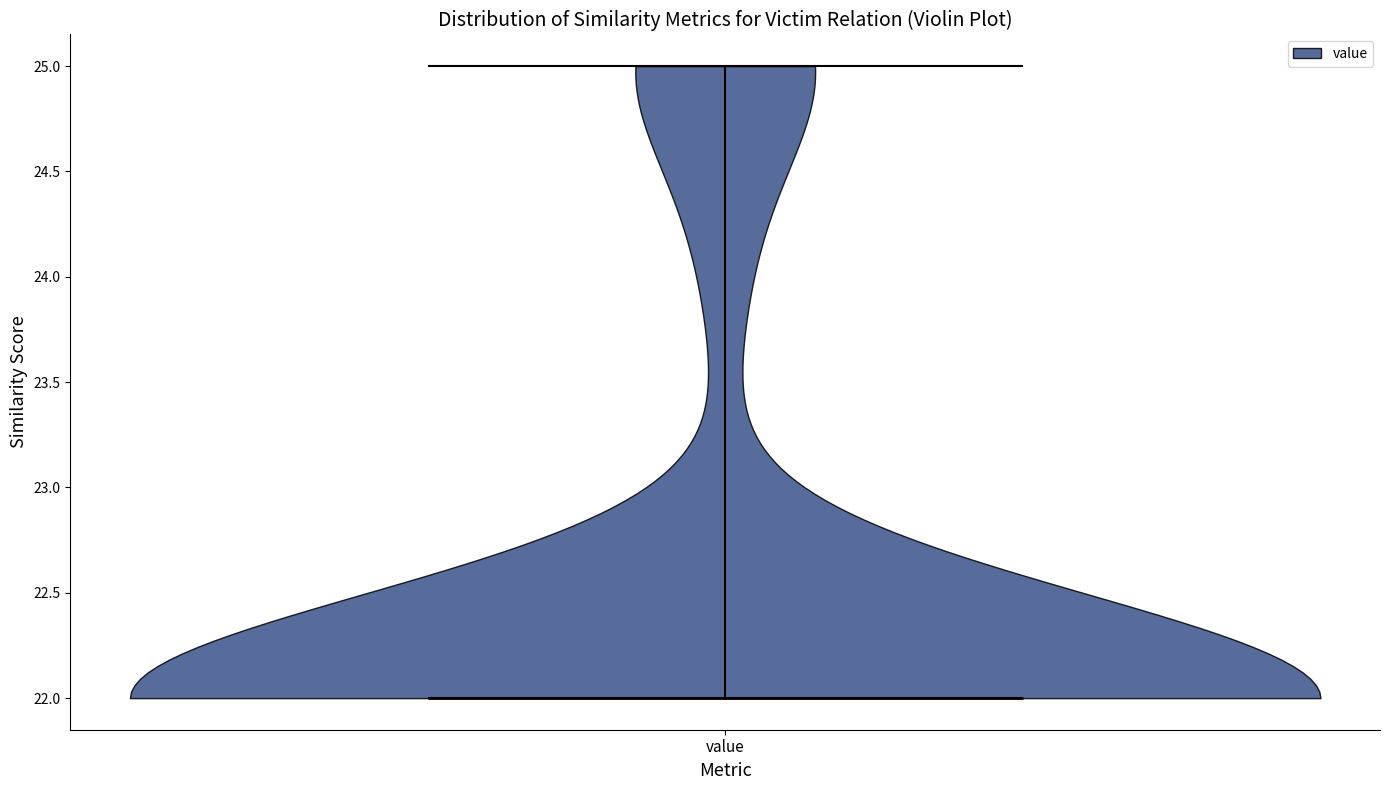

Read this violin plot against the y-axis: where its median line is, and the lowest and highest points the violin reaches. The values are not printed on the chart, so give them approximately, as read against the axis.

median line 22, lowest point 22, highest point 25